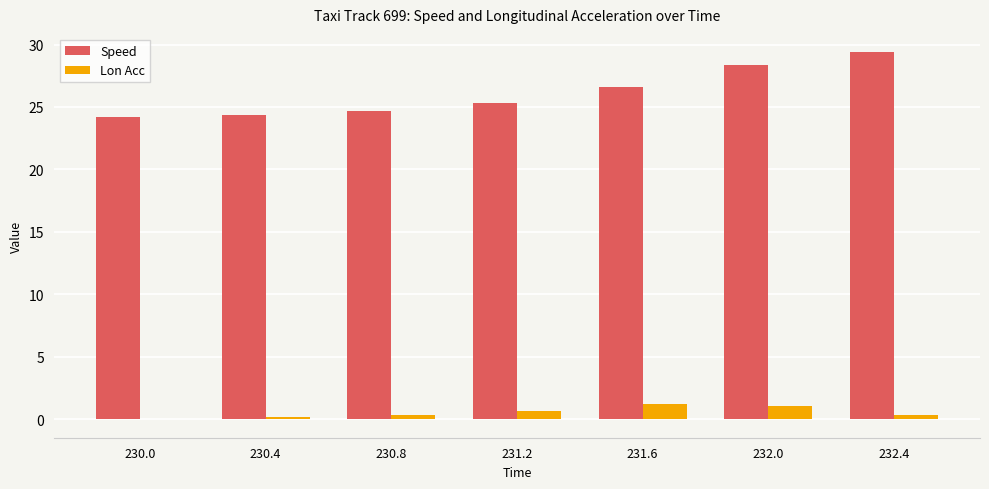

Are the bars grouped side by side (vs. stacked)?

Yes